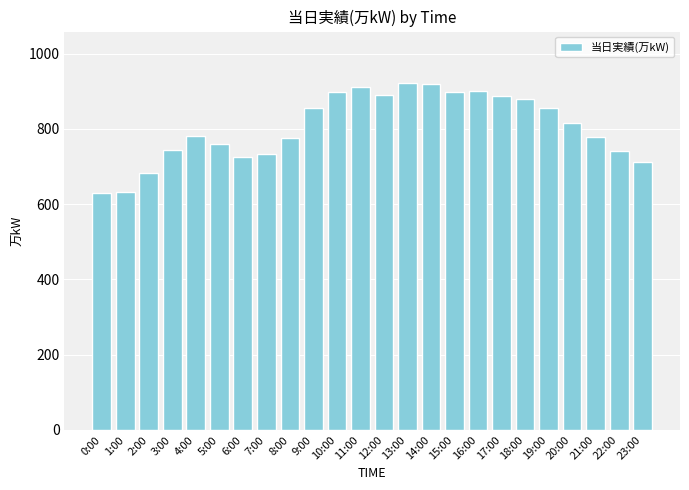

The value at 4:00 is 781. True or false?

True